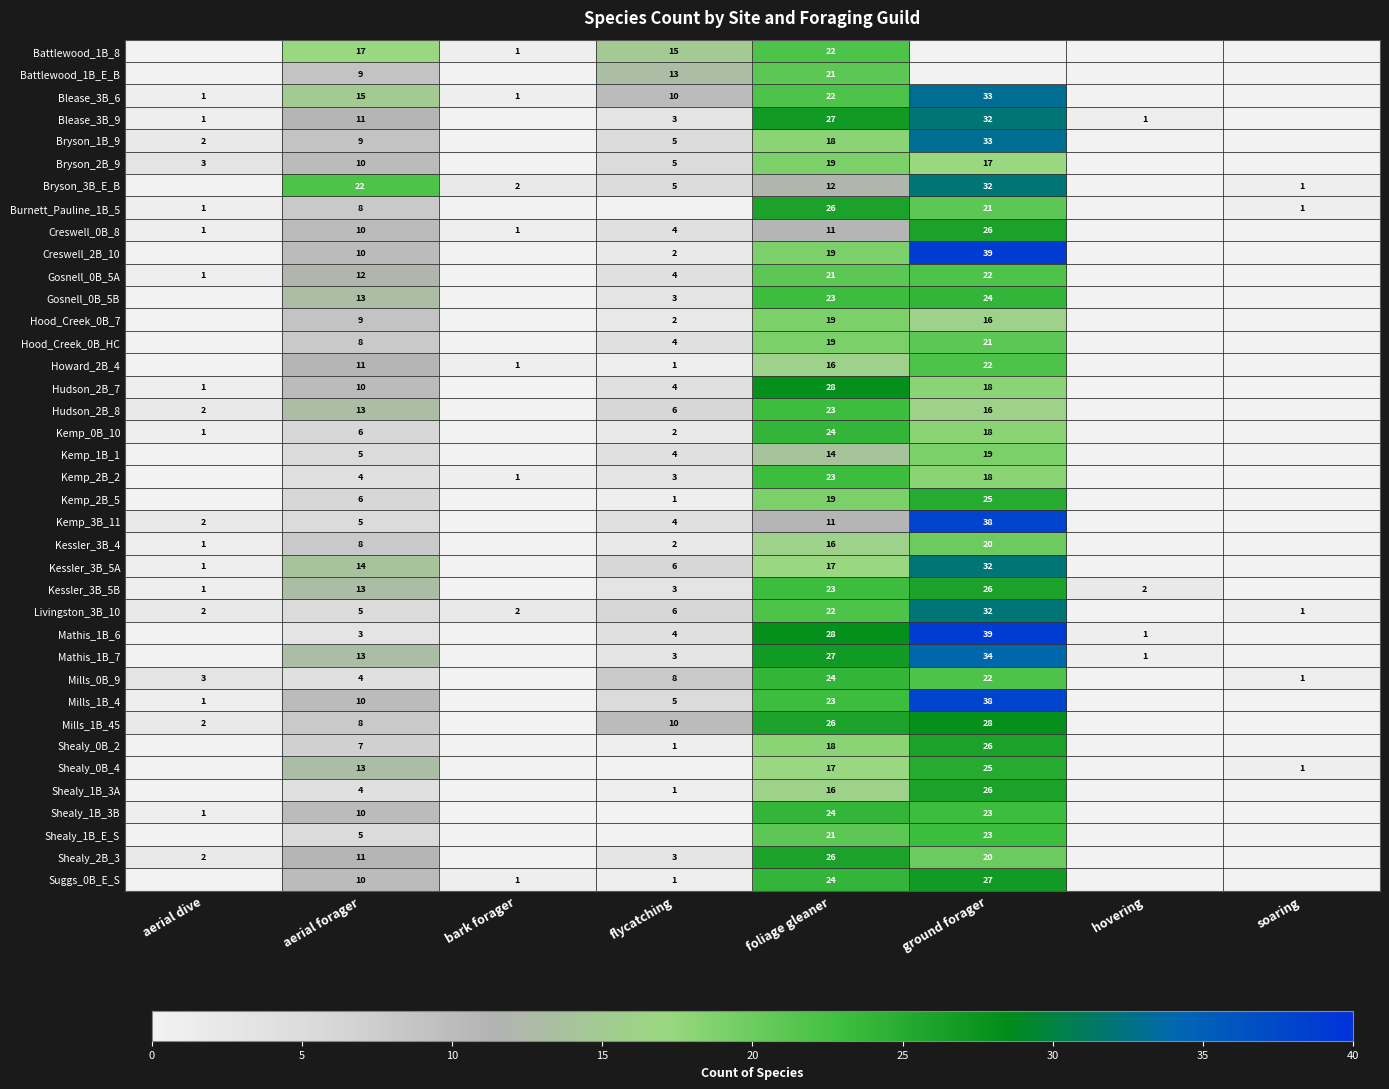

What is the difference between the Kessler_3B_5A values at foliage gleaner and ground forager?

15